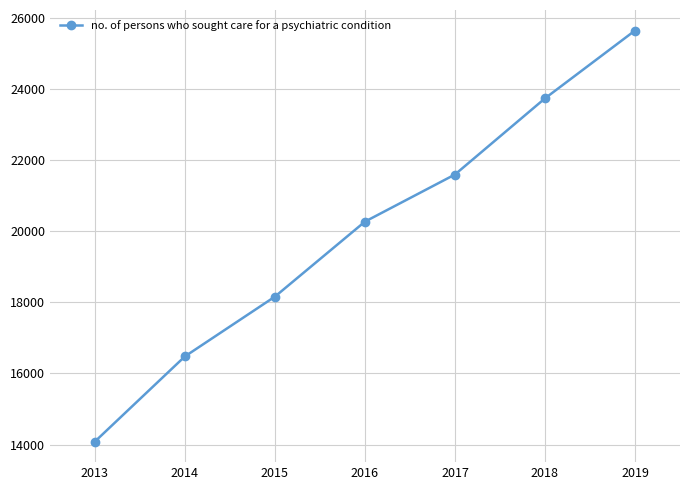

Rank the categories by value from highest to lowest.

2019, 2018, 2017, 2016, 2015, 2014, 2013